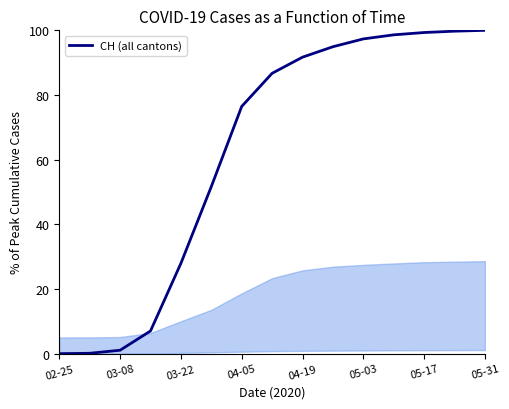

What is the difference between the maximum and minimum values?

100.0